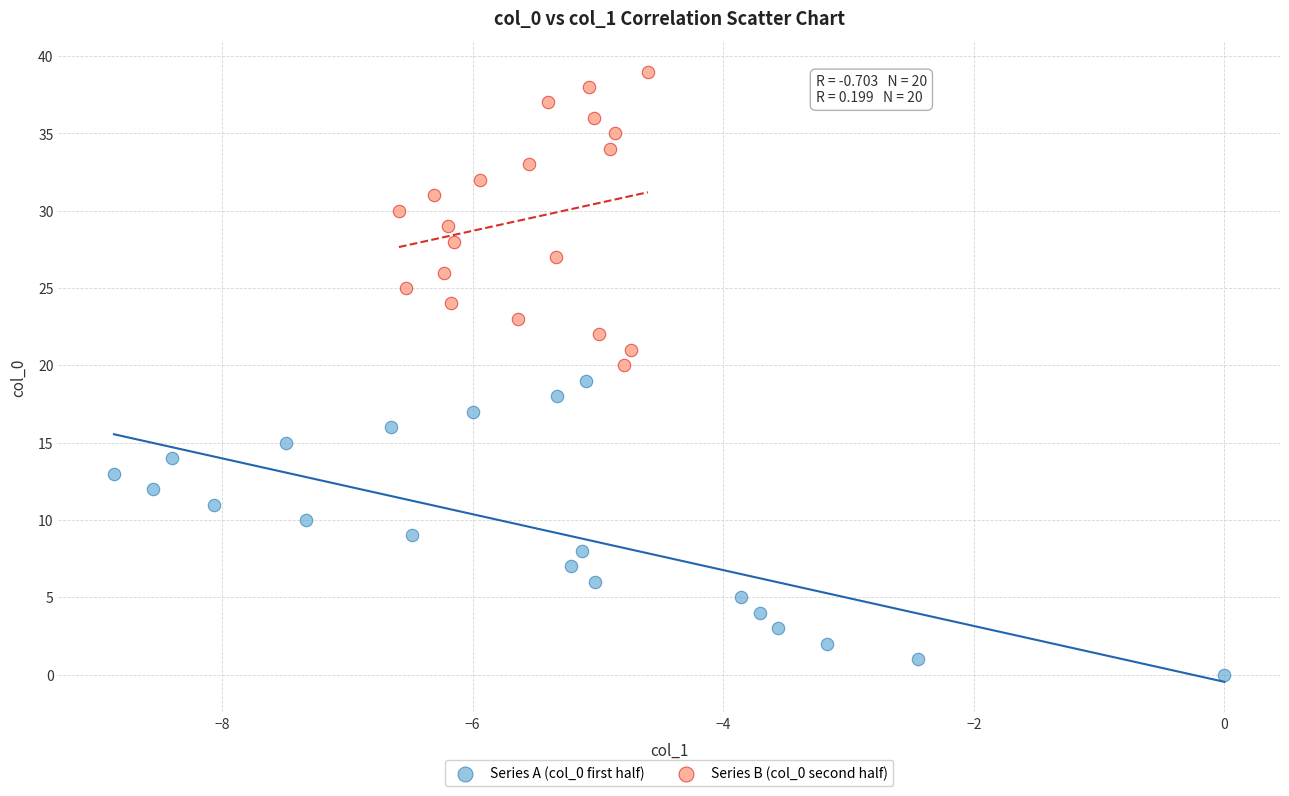

Which series contains the lowest Y value?

Series A (col_0 first half)